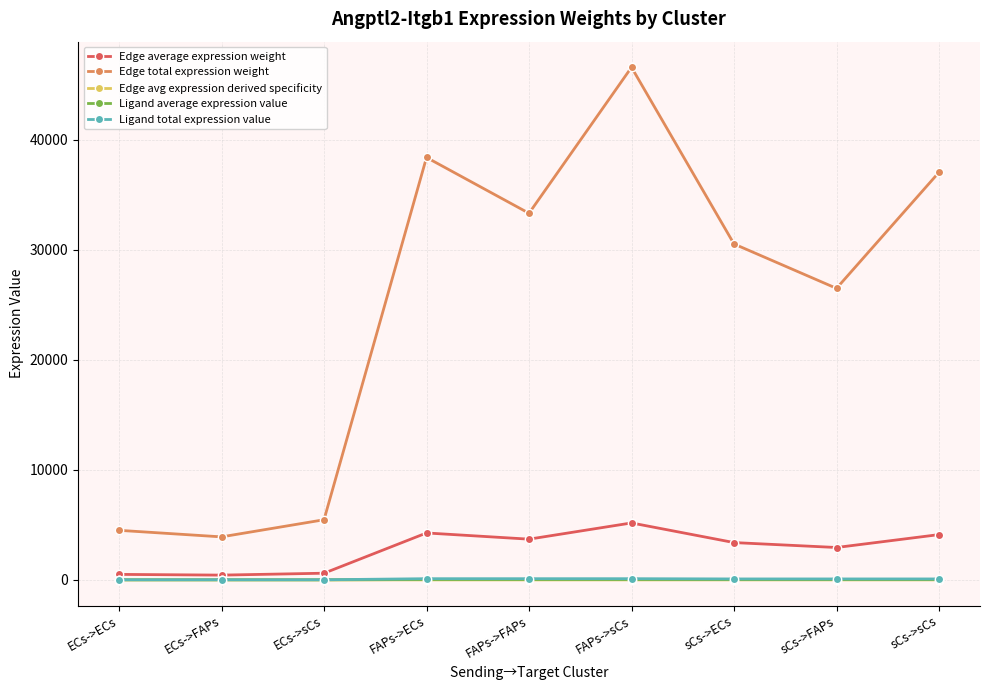

What is the lowest value of the Edge total expression weight series?

3909.9